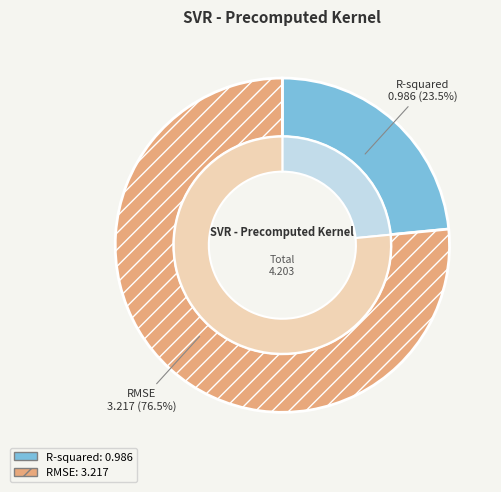

Is there a majority slice in this chart?

Yes